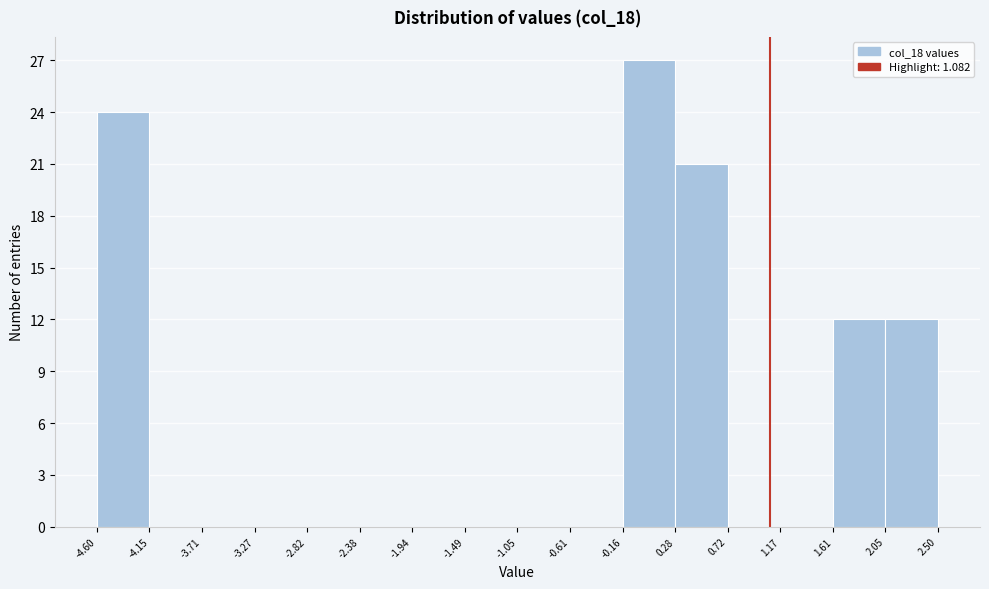

Reading left to right, list every bar in this chart as the range it spans on the x-axis followed by its height. The values are not printed on the chart, so give them approximately, as read against the axis.

-4.60 to -4.15: 24
-4.15 to -3.71: 0
-3.71 to -3.27: 0
-3.27 to -2.82: 0
-2.82 to -2.38: 0
-2.38 to -1.94: 0
-1.94 to -1.49: 0
-1.49 to -1.05: 0
-1.05 to -0.61: 0
-0.61 to -0.16: 0
-0.16 to 0.28: 27
0.28 to 0.72: 21
0.72 to 1.17: 0
1.17 to 1.61: 0
1.61 to 2.05: 12
2.05 to 2.50: 12